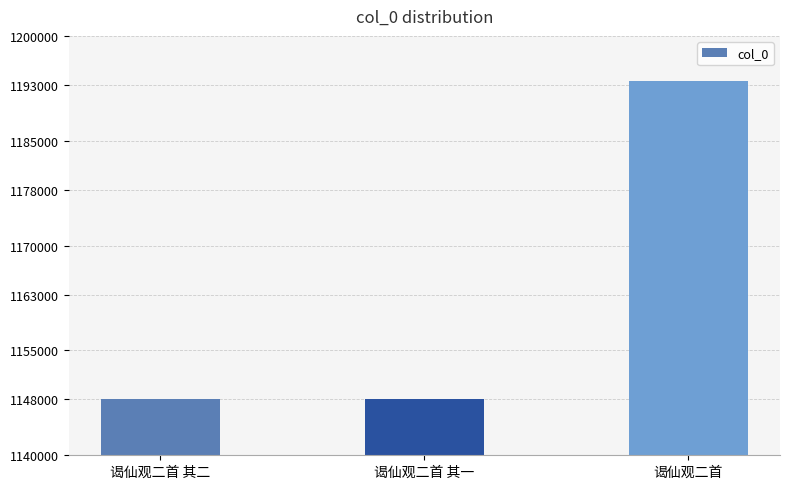

What is the sum of all values?

3489654